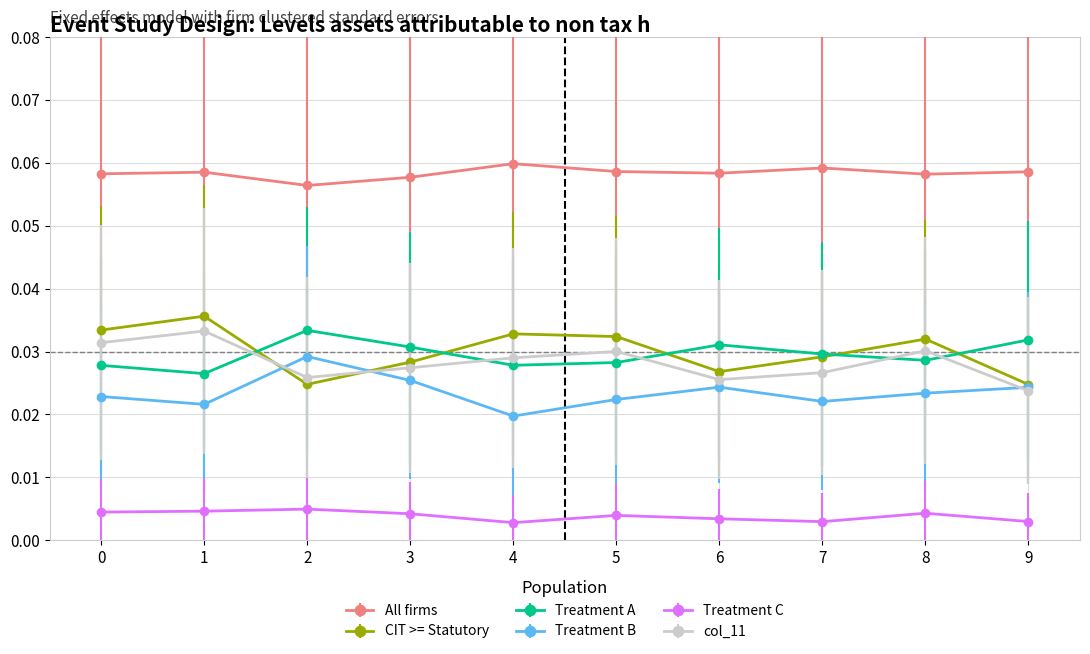

The value of col_11 at 0 is 0.1. True or false?

False